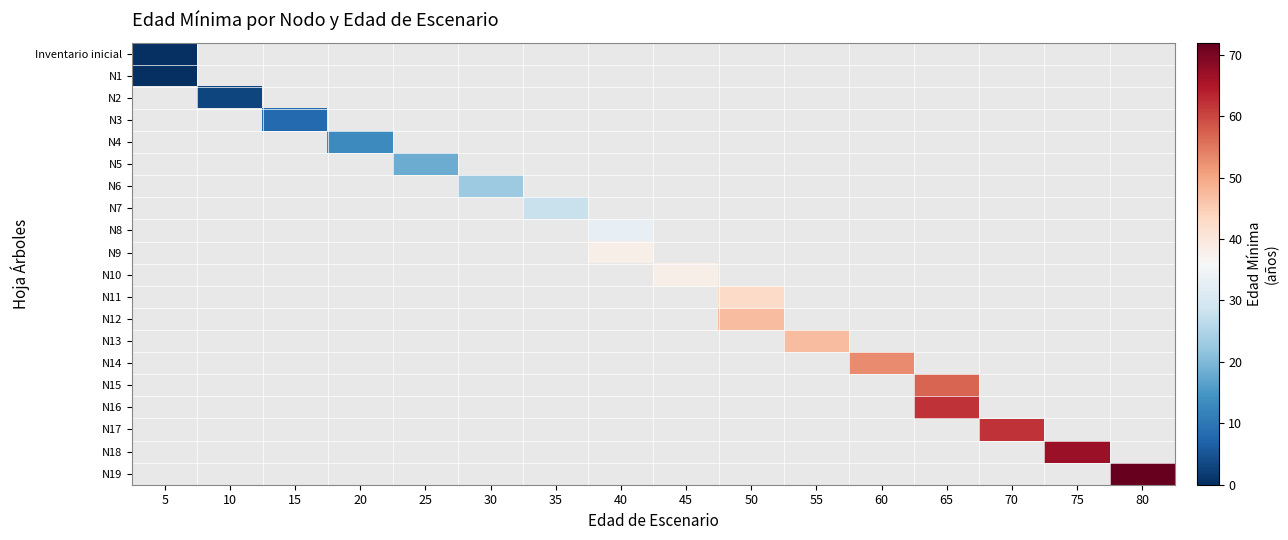

How many distinct data groups are displayed?

20